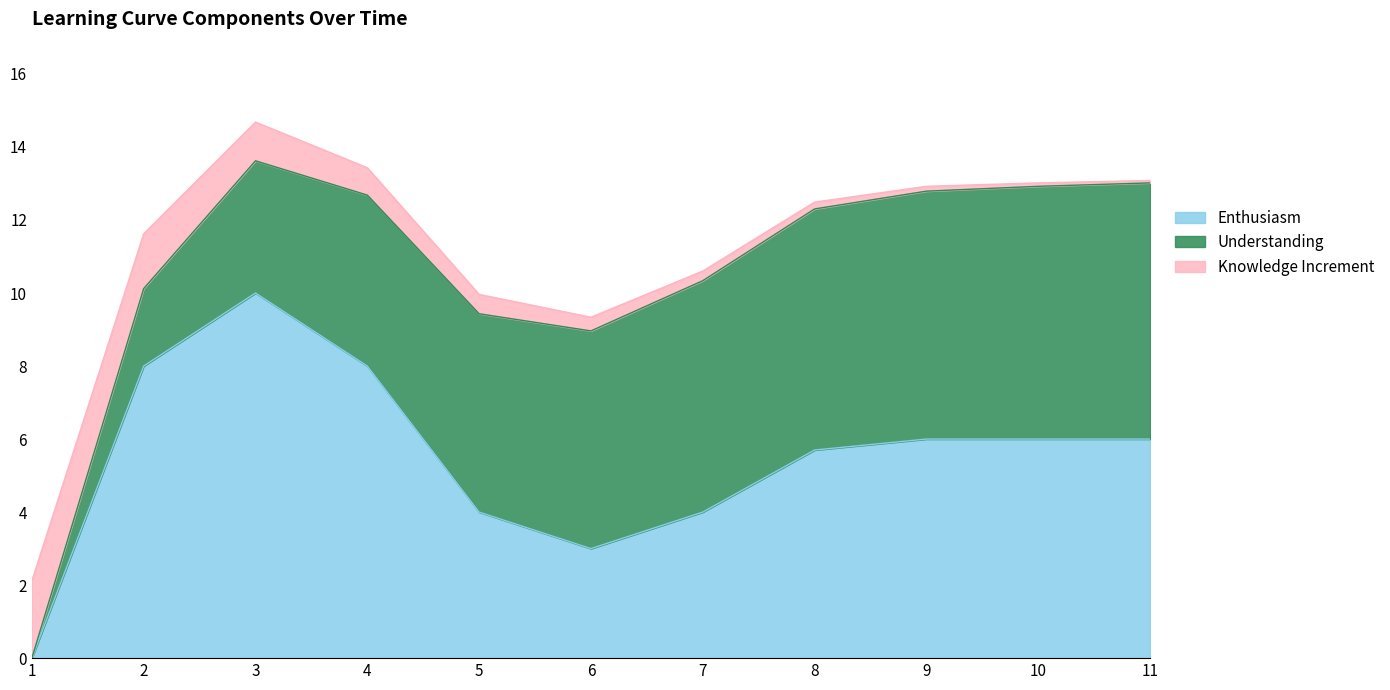

True or false: Understanding has a value of 6.6 at 8.

True